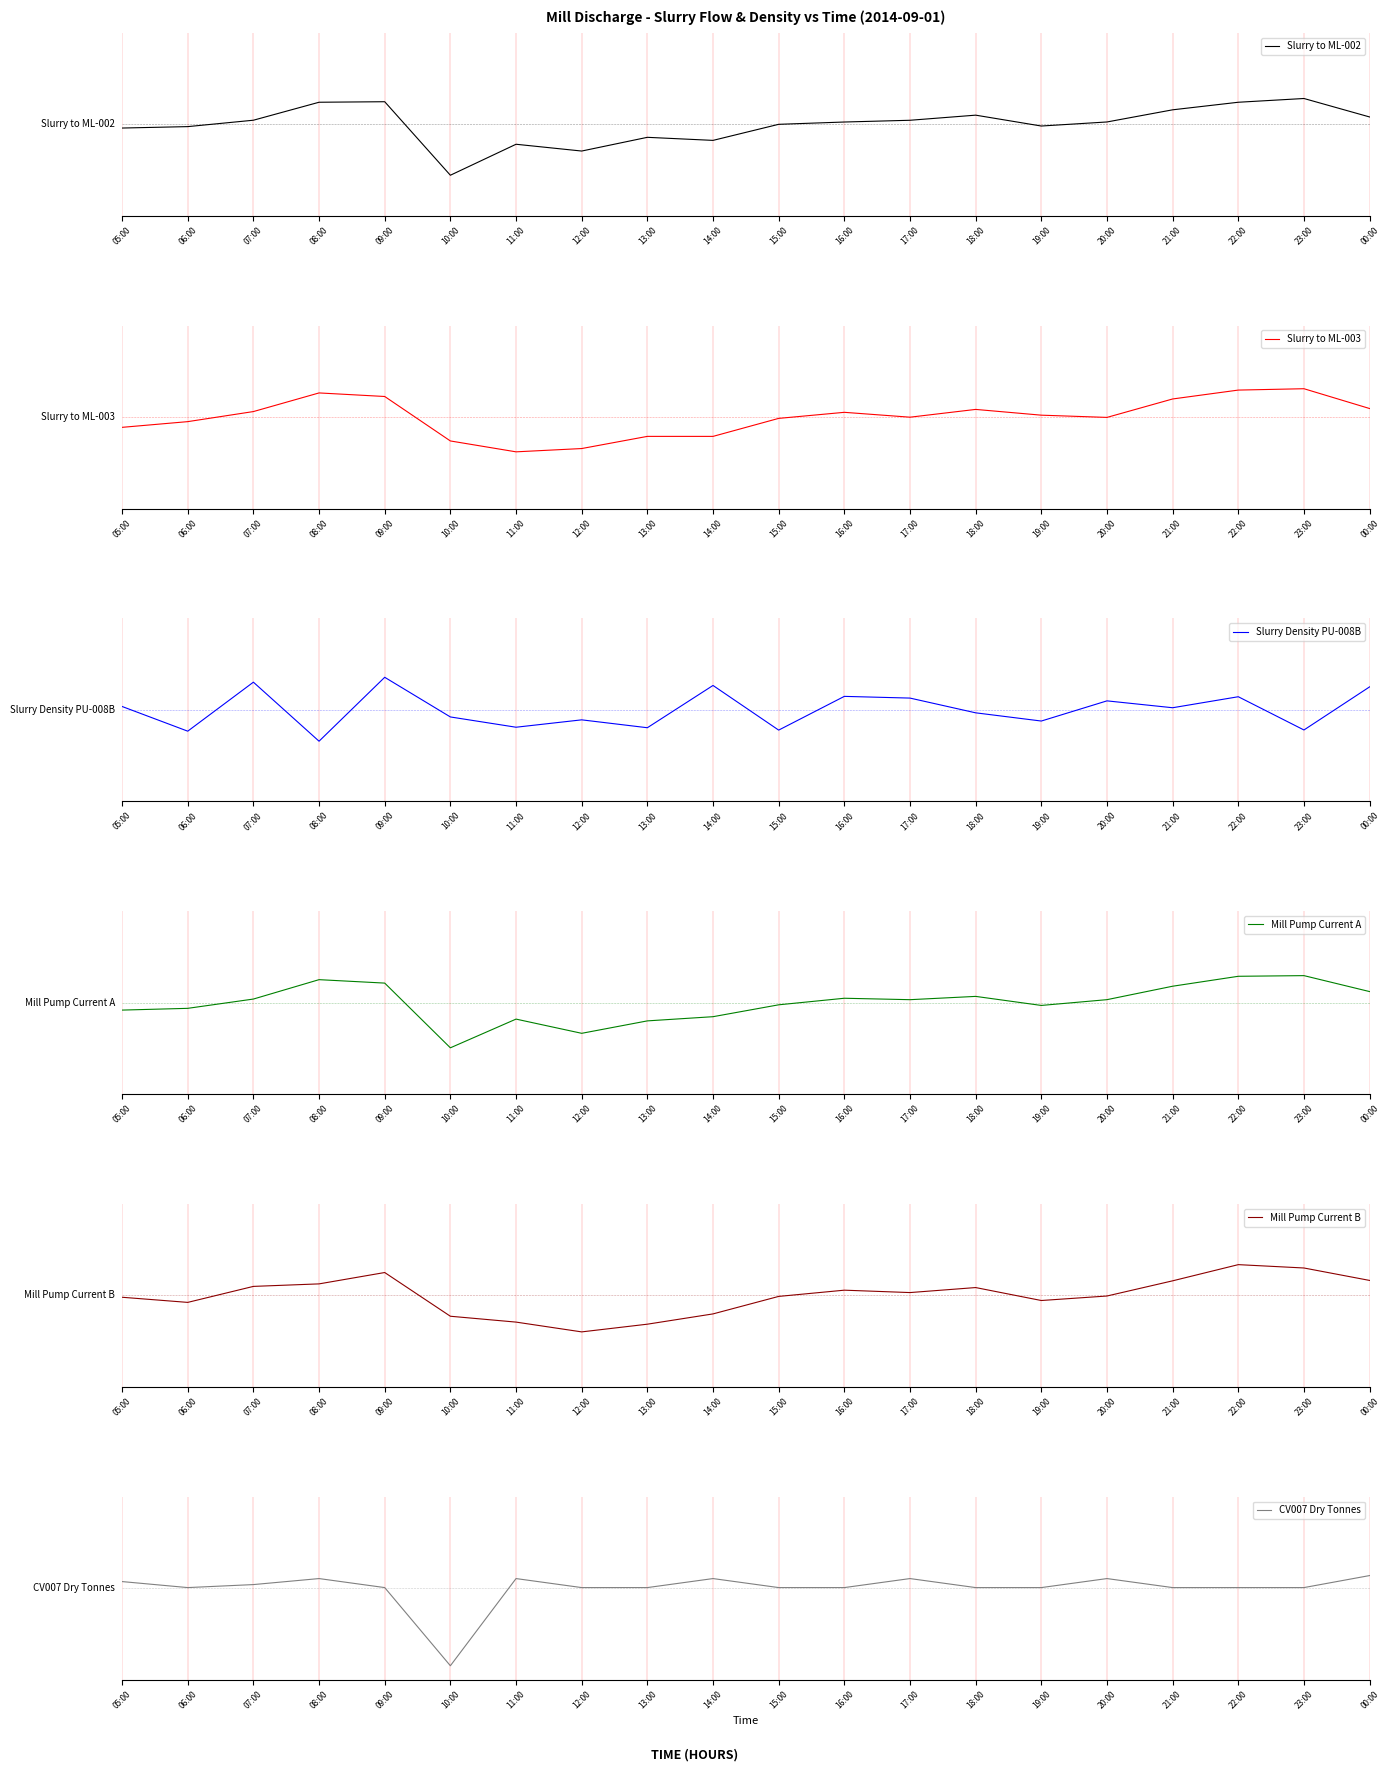

True or false: Mill Pump Current A has a value of -2.8 at 12:00.

False